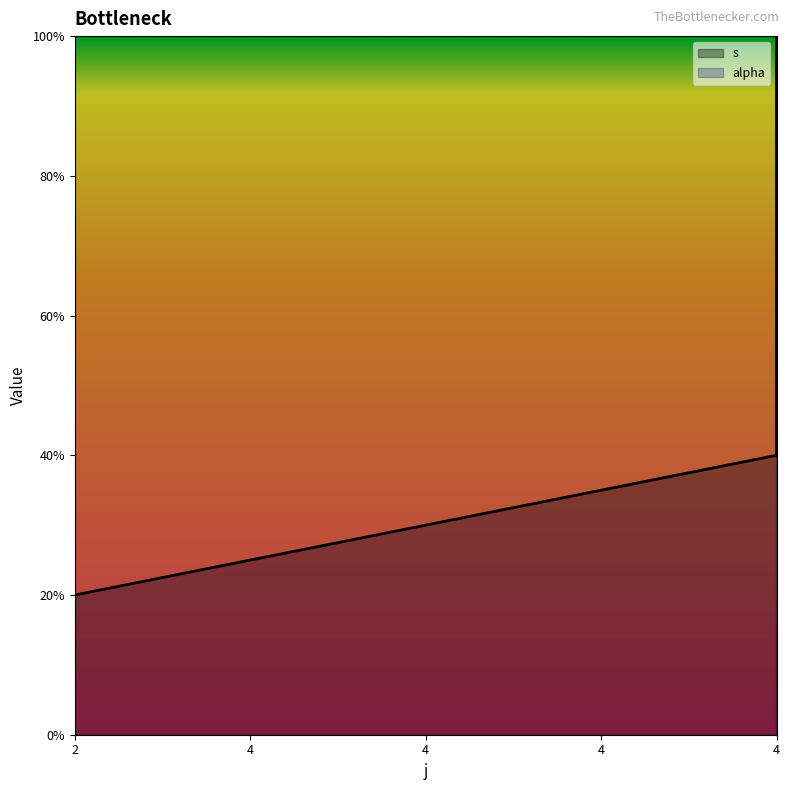

Which category has the highest value across all series?

4